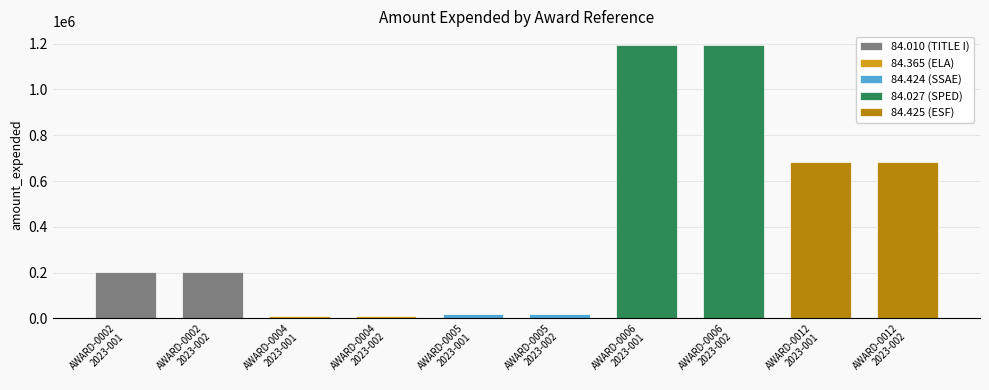

What is the difference between the maximum and second lowest values?

1185186